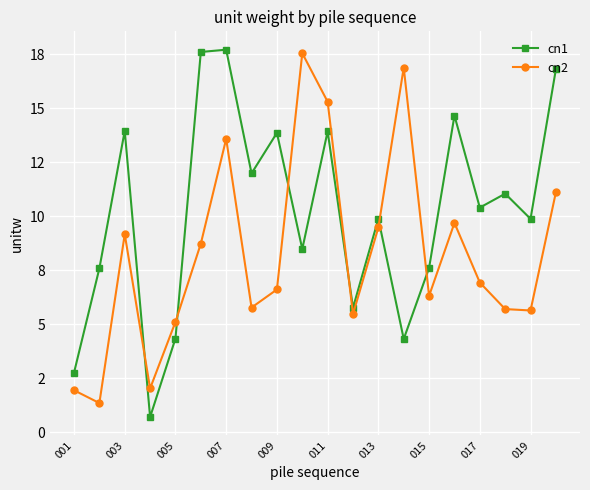

What are all the series names shown in the legend?

cn1, cn2